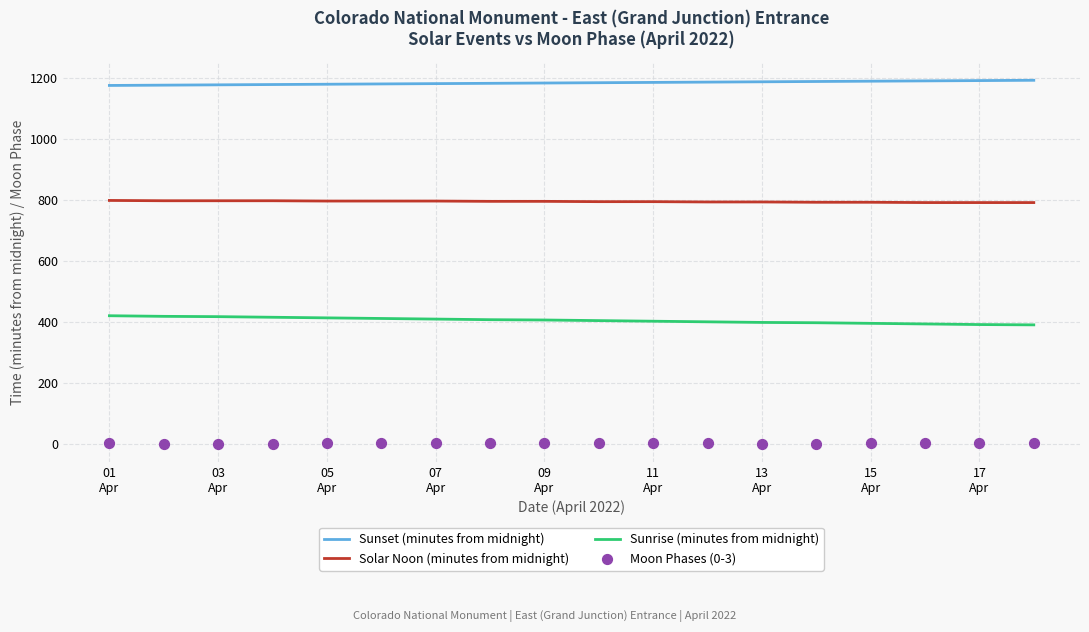

Which series has the largest total across all categories?

Sunset (minutes from midnight)